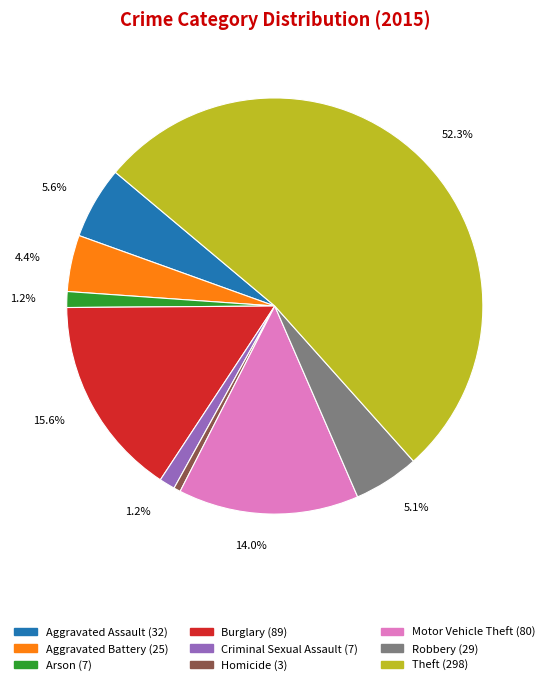

To the nearest percent, what portion does Motor Vehicle Theft represent?

14%